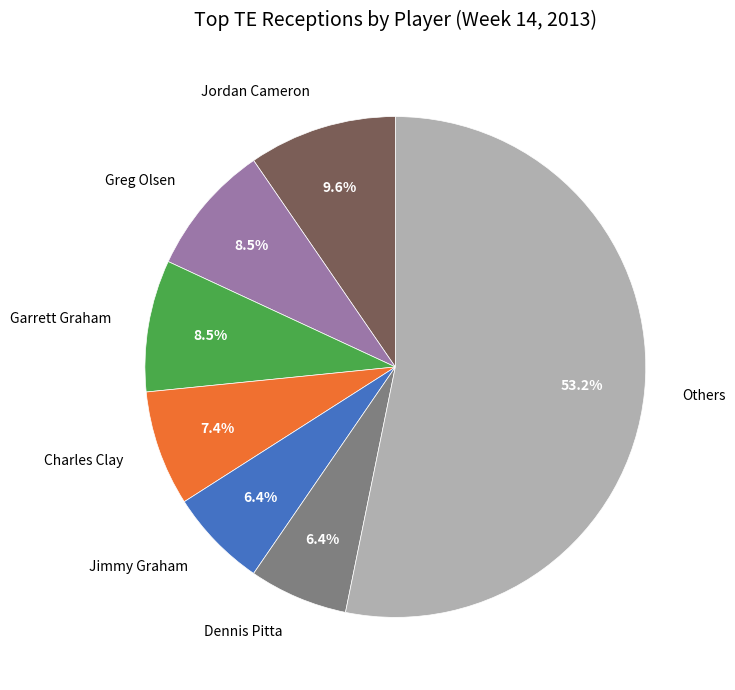

Which category has the biggest portion of the pie?

Others